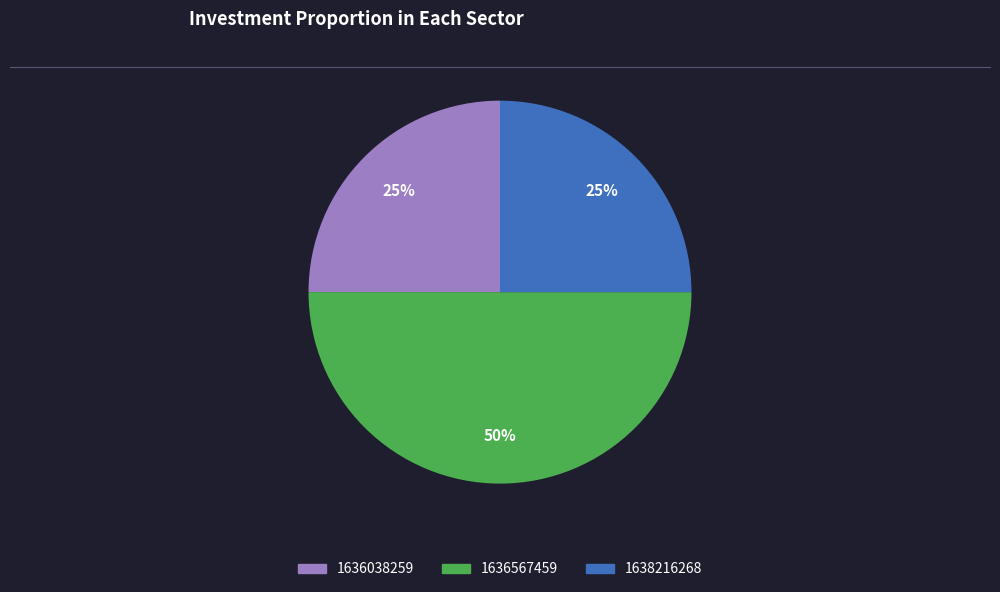

To the nearest percent, what is the difference between the largest and smallest slice percentages?

25%